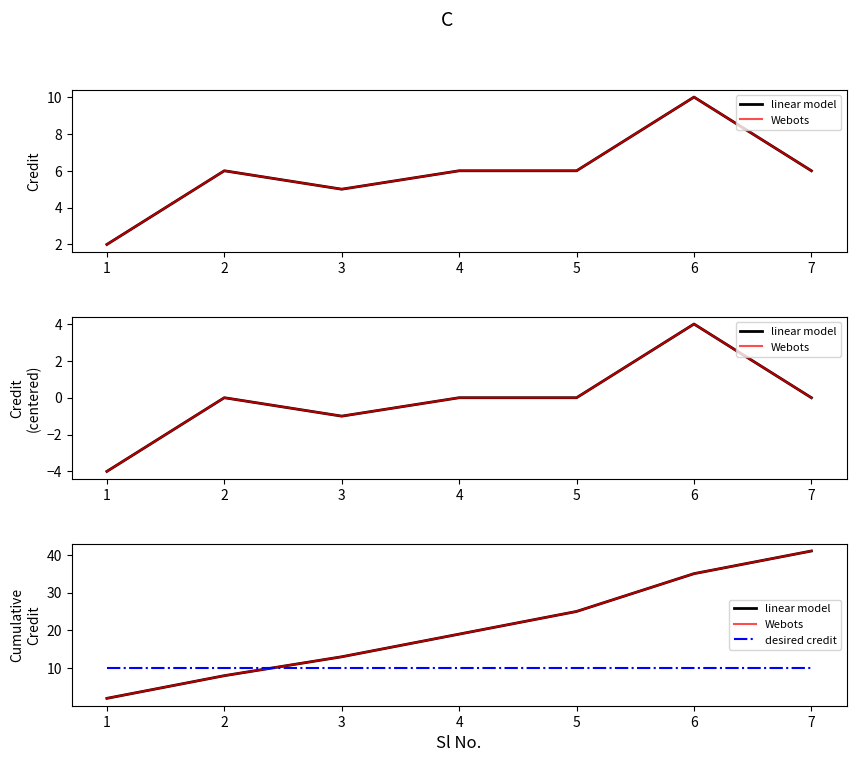

Reading right to left, list all the values displayed in this chart.

linear model: 41	35	25	19	13	8	2
Webots: 41	35	25	19	13	8	2
desired credit: 10	10	10	10	10	10	10